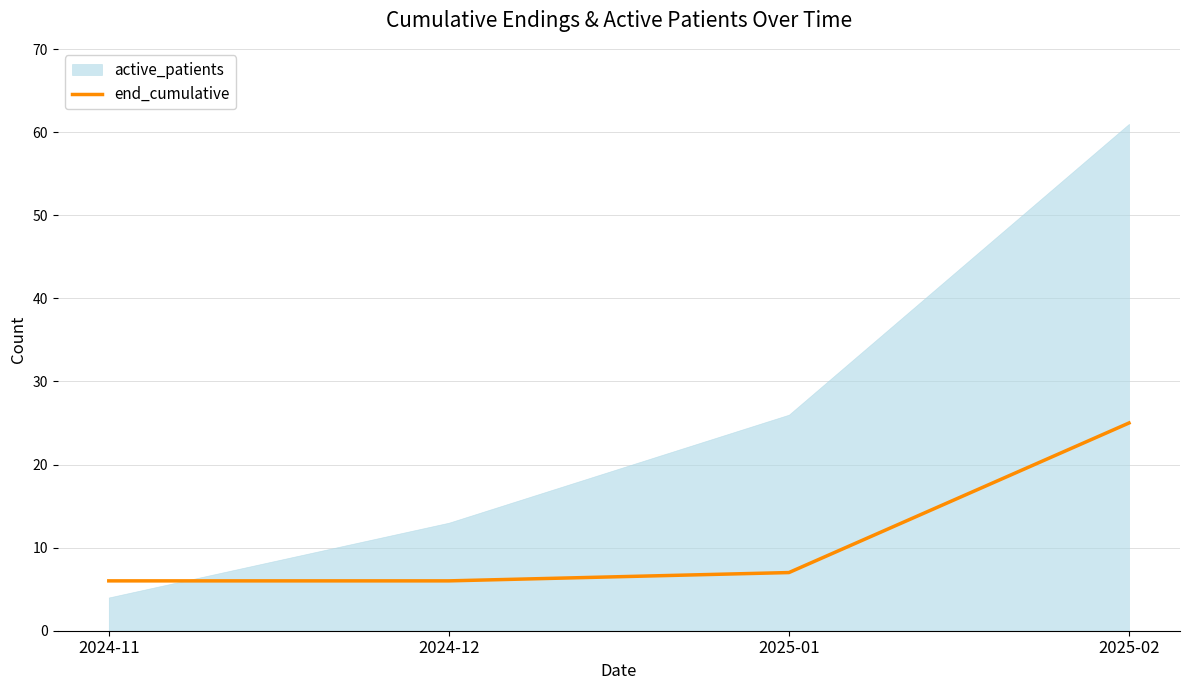

True or false: the data shows 4 at 2025-01.

False